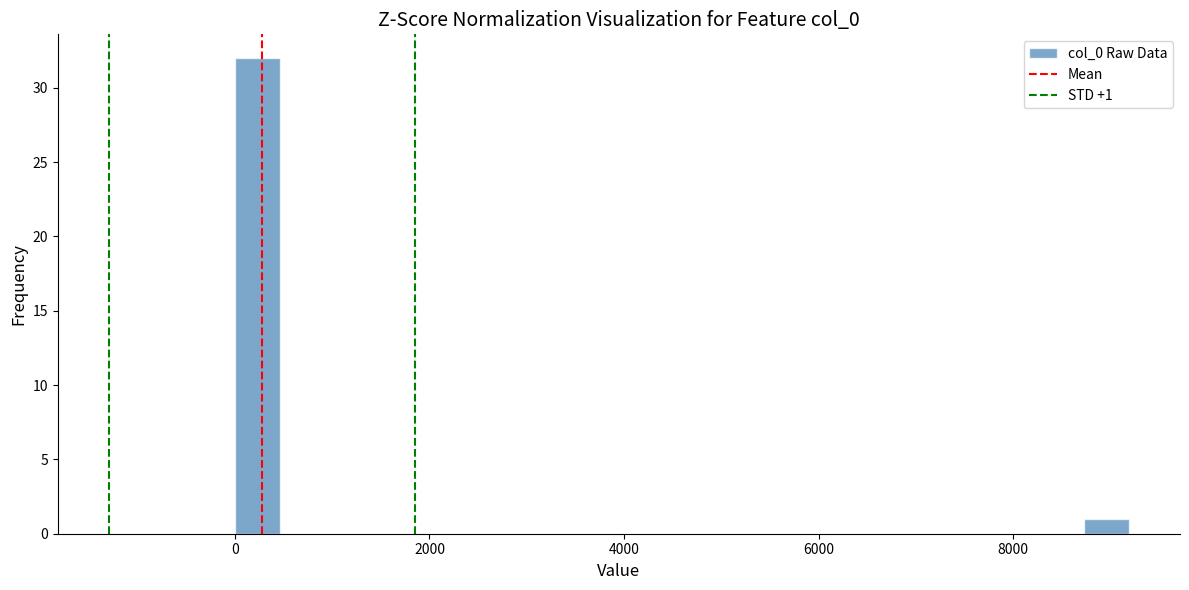

Around what value on the x-axis is the tallest bar? Give the approximate position of its centre, as read against the axis.

200